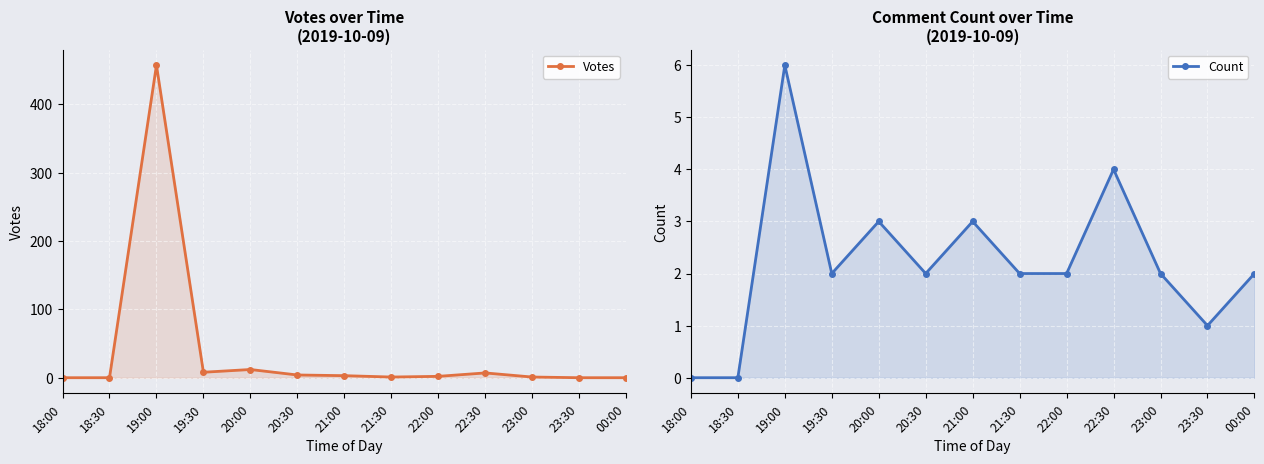

After their last crossing, which series has the higher values: Count or Votes?

Count